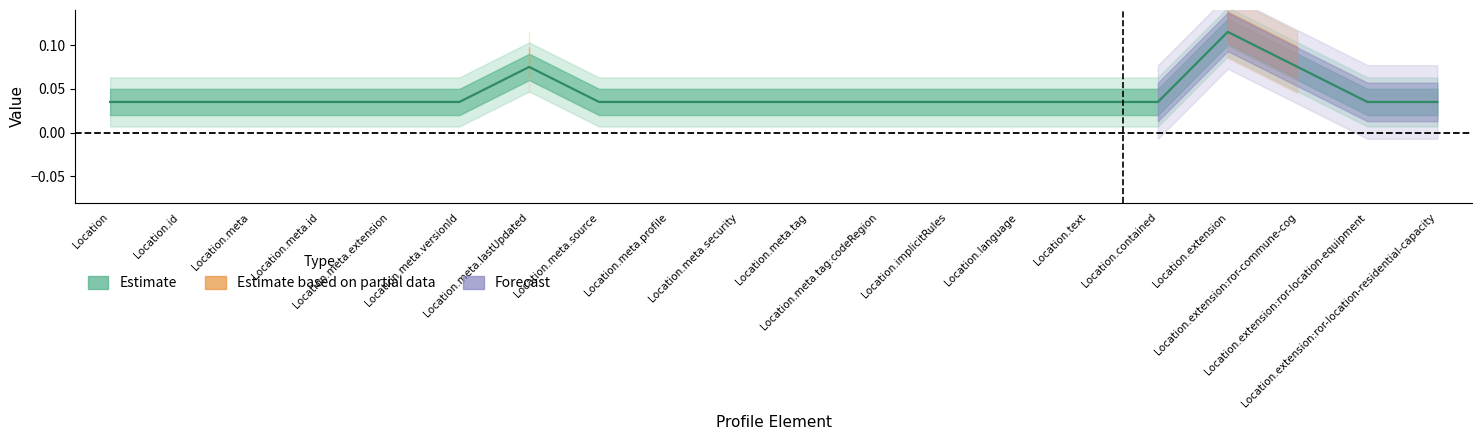

At which category does Estimate based on partial data reach its first local peak?

Location.meta.lastUpdated